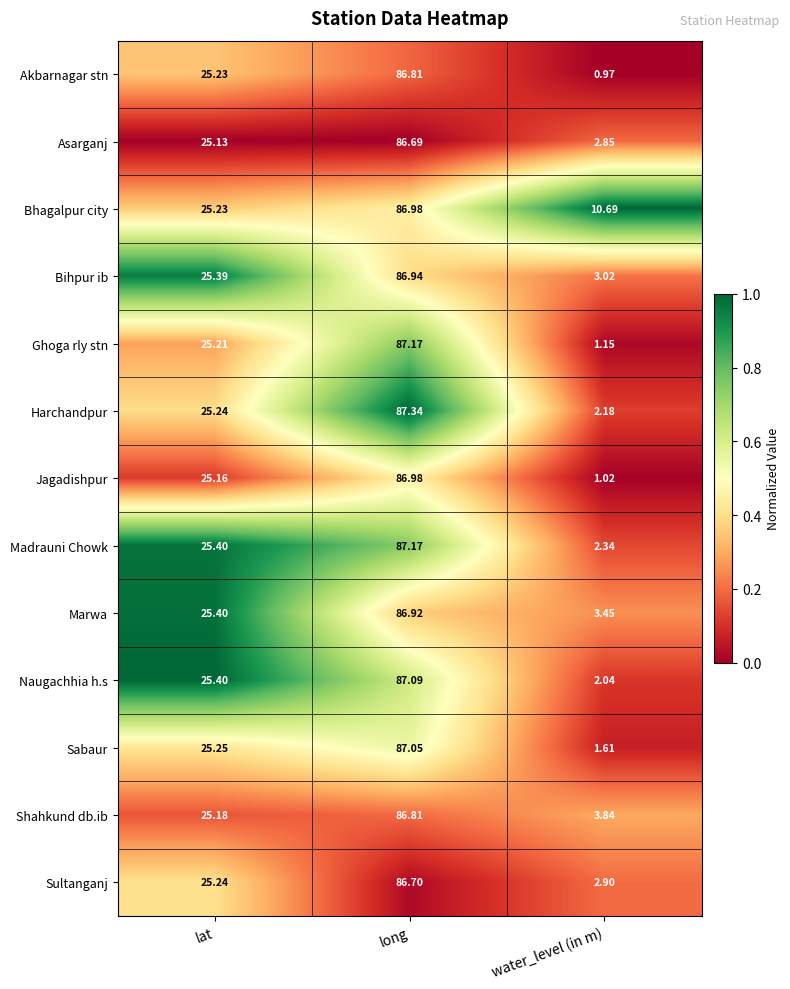

Is the value of Bhagalpur city at lat greater than the value of Sultanganj at long?

No